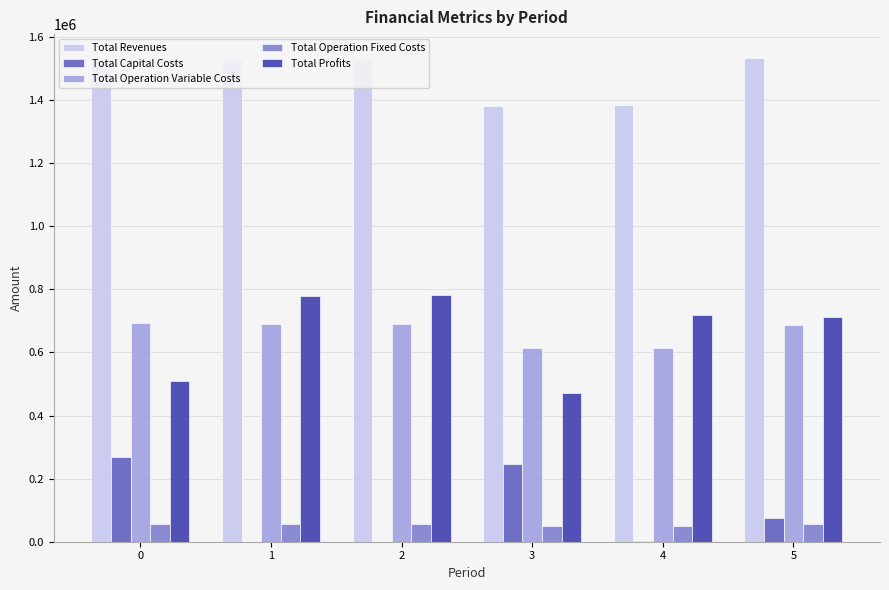

What are all the series names shown in the legend?

Total Revenues, Total Capital Costs, Total Operation Variable Costs, Total Operation Fixed Costs, Total Profits